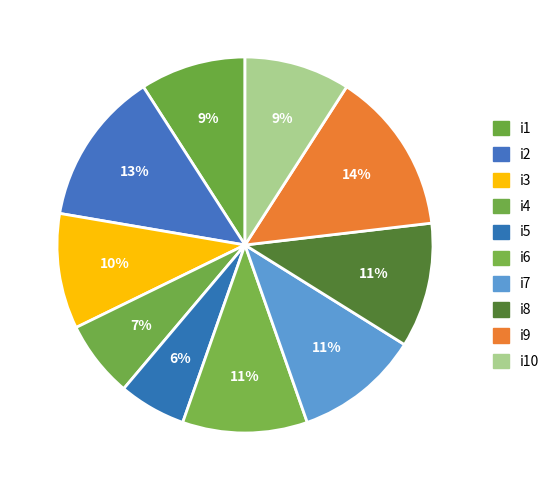

What is the smallest slice in the pie chart?

i5